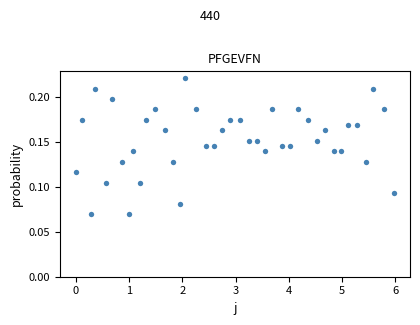

What is the range of X values (max minus min)?

6.0